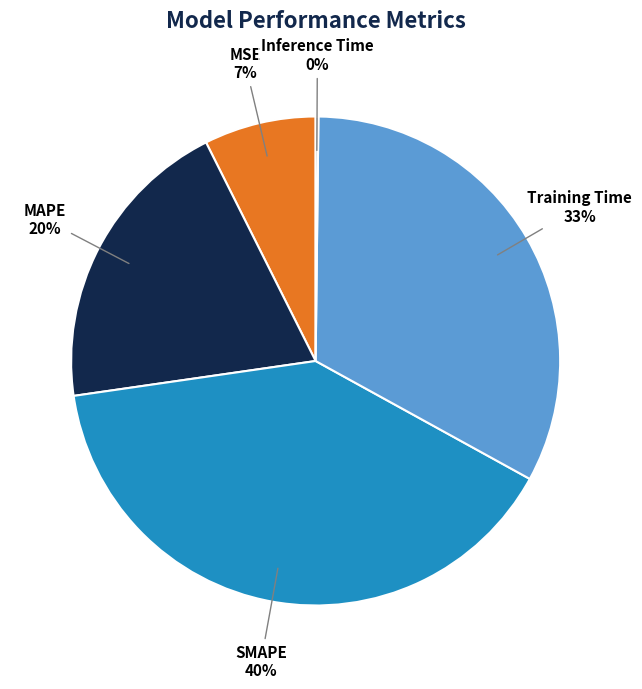

Does Training Time account for over 50% of the chart?

No